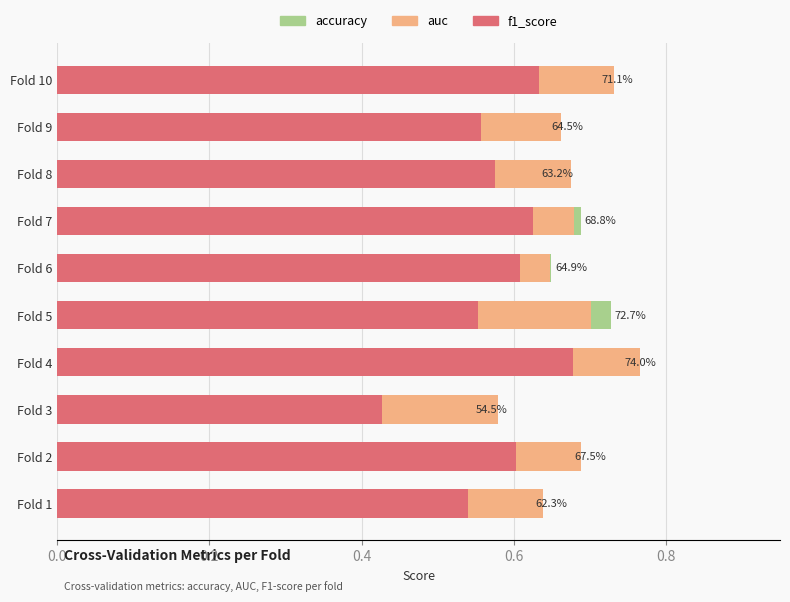

What is the lowest value of the accuracy series?

0.5